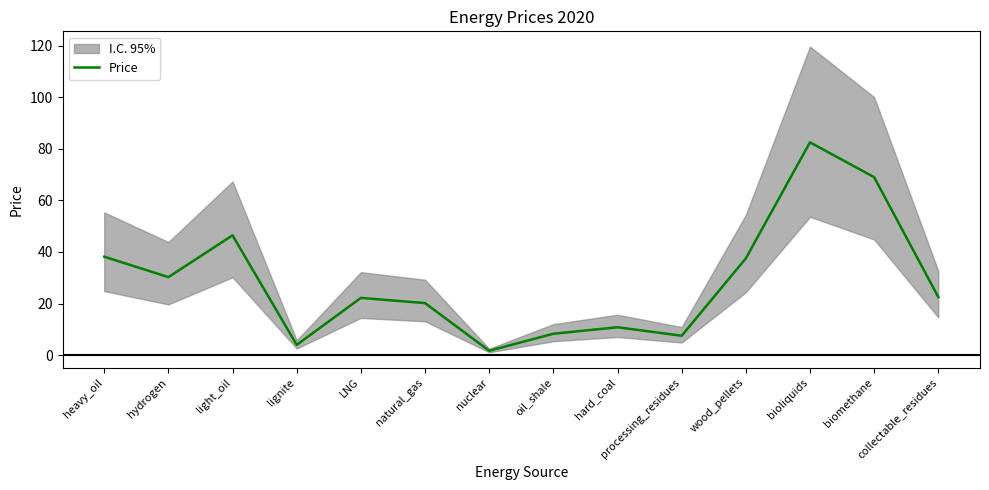

What is the minimum value shown in the chart?

1.7